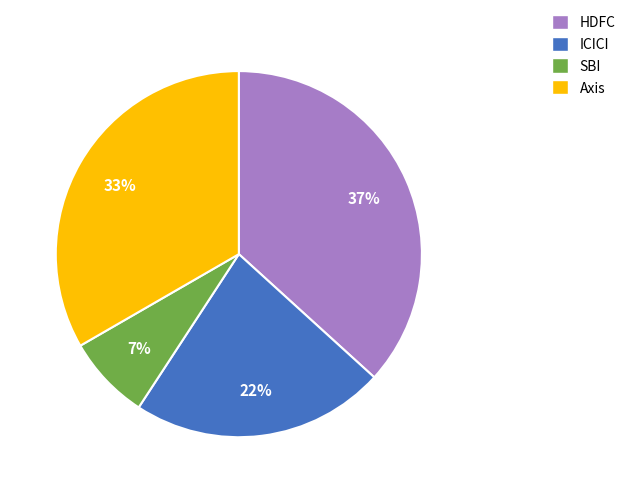

What is the smallest slice in the pie chart?

SBI